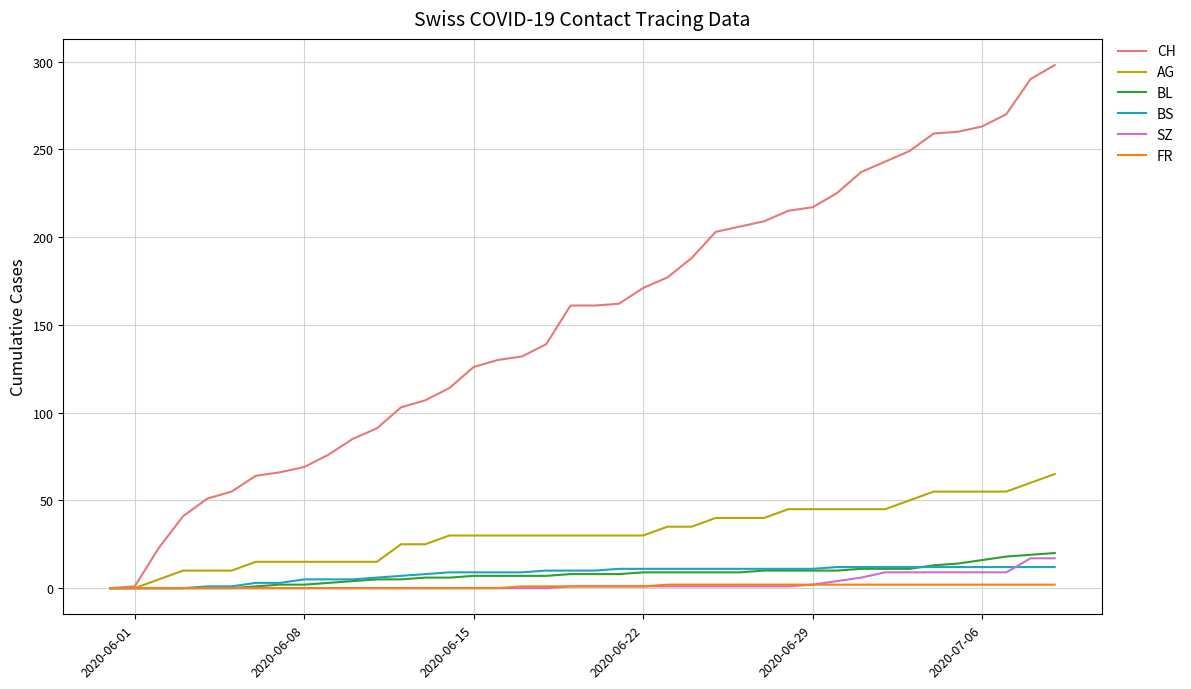

Count the number of categories in the chart.

40